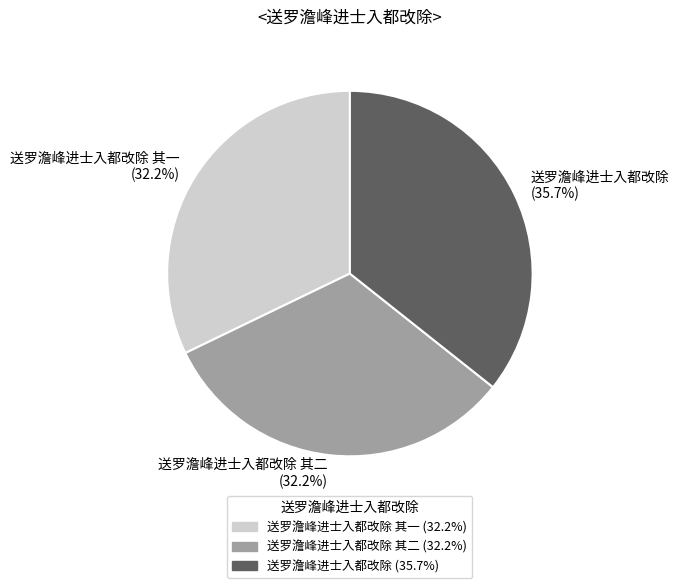

Which category has the biggest portion of the pie?

送罗澹峰进士入都改除